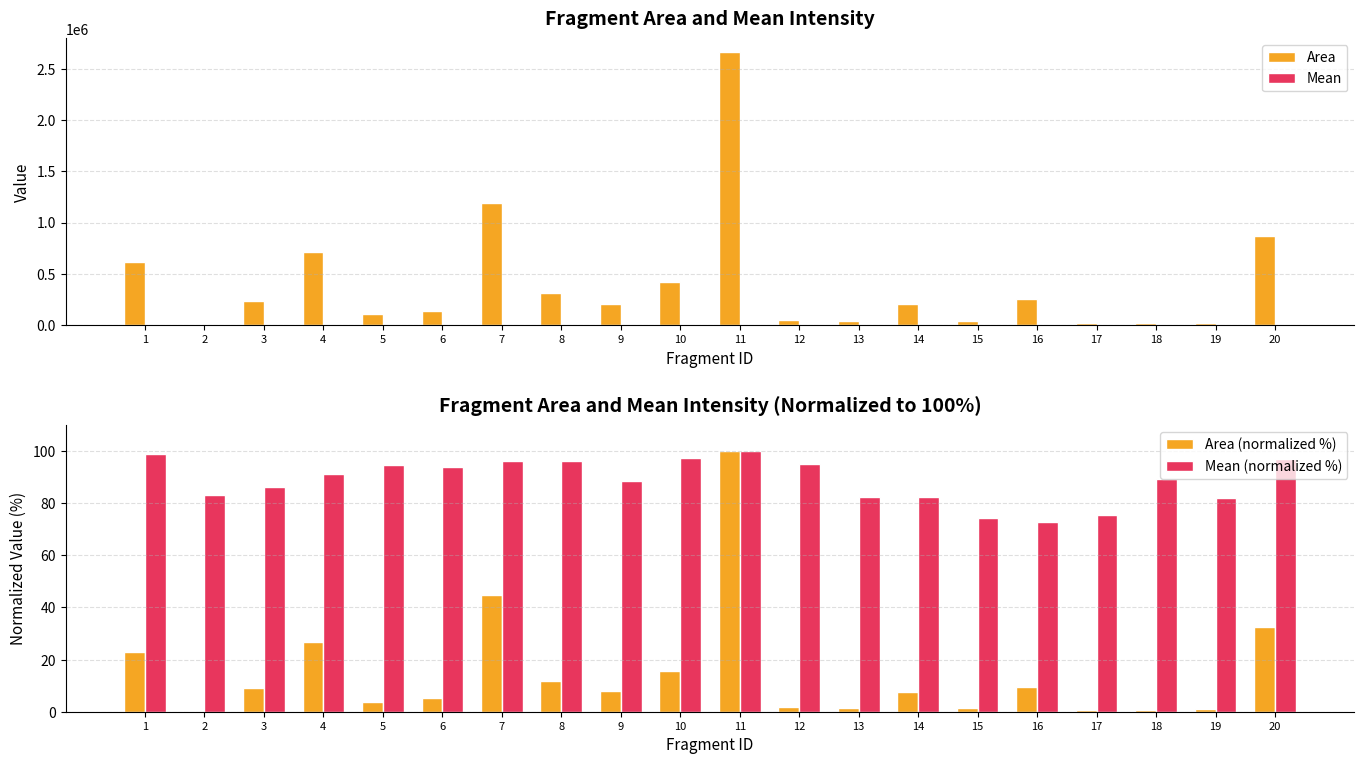

What is the value of the Area (normalized %) bar at the 4th from the left?

26.7